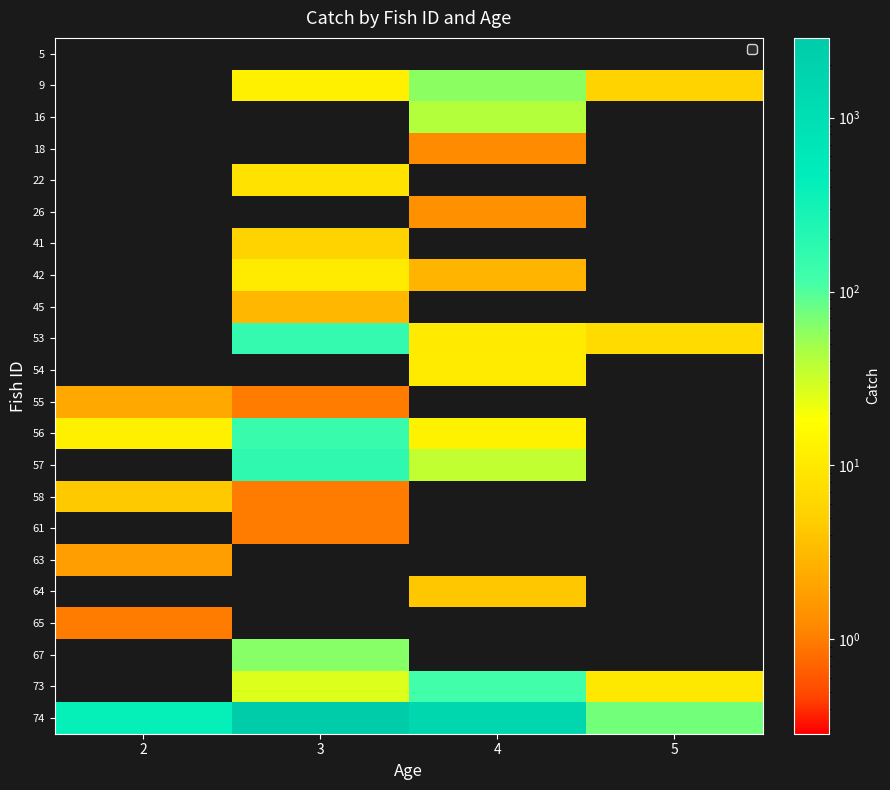

Which label corresponds to the smallest value in the chart?

2